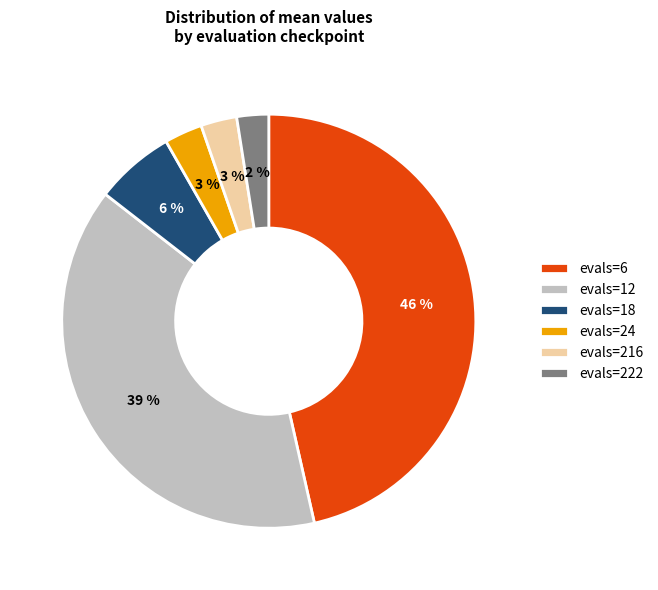

Between evals=6 and evals=18, which is larger?

evals=6